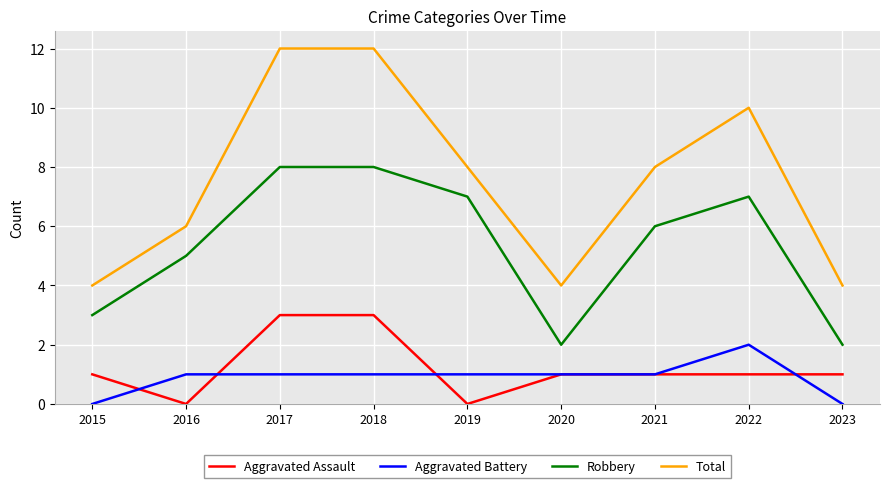

Reading right to left, list all the values displayed in this chart.

Aggravated Assault: 2023=1	2022=1	2021=1	2020=1	2019=0	2018=3	2017=3	2016=0	2015=1
Aggravated Battery: 2023=0	2022=2	2021=1	2020=1	2019=1	2018=1	2017=1	2016=1	2015=0
Robbery: 2023=2	2022=7	2021=6	2020=2	2019=7	2018=8	2017=8	2016=5	2015=3
Total: 2023=4	2022=10	2021=8	2020=4	2019=8	2018=12	2017=12	2016=6	2015=4